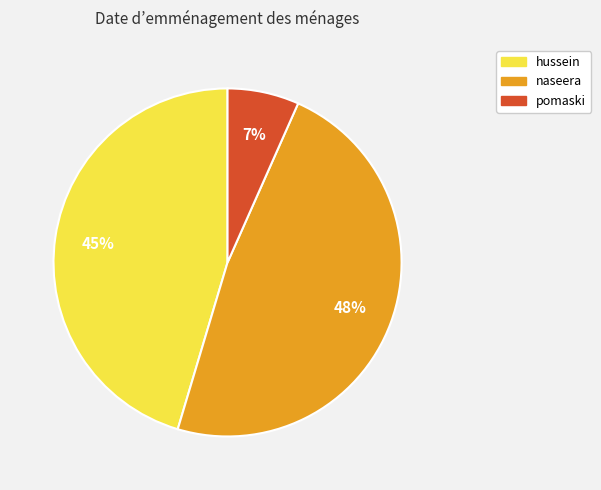

Count the number of slices in the pie.

3